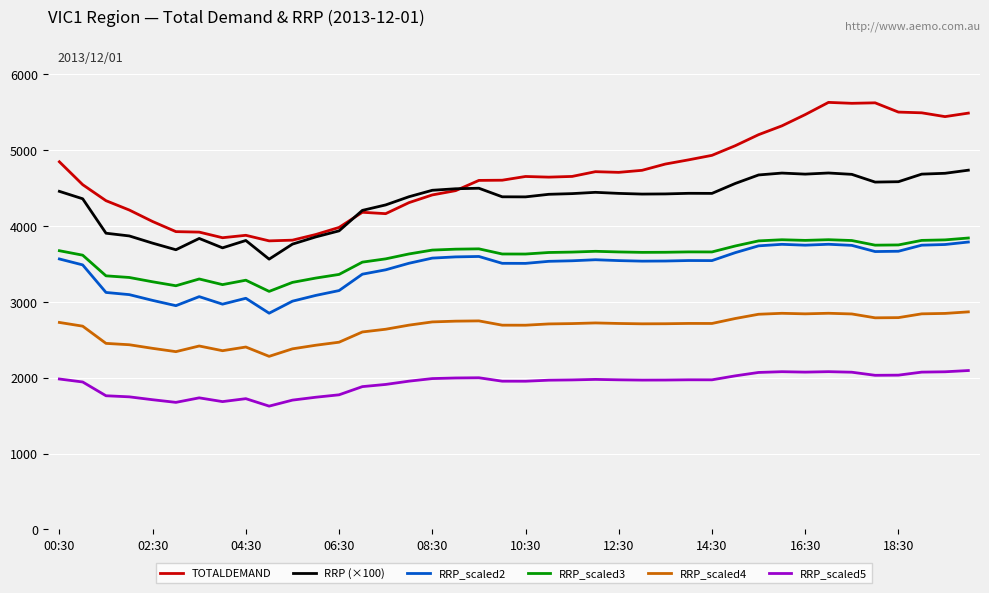

Which series has the widest spread of values?

TOTALDEMAND